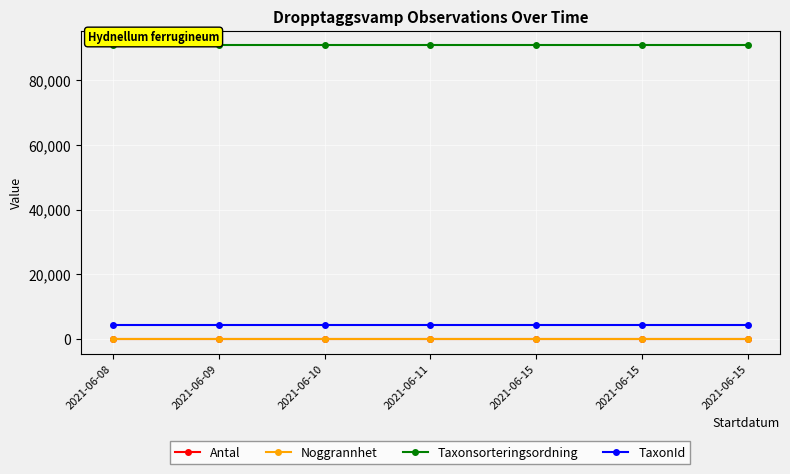

How many lines are shown in the chart?

4